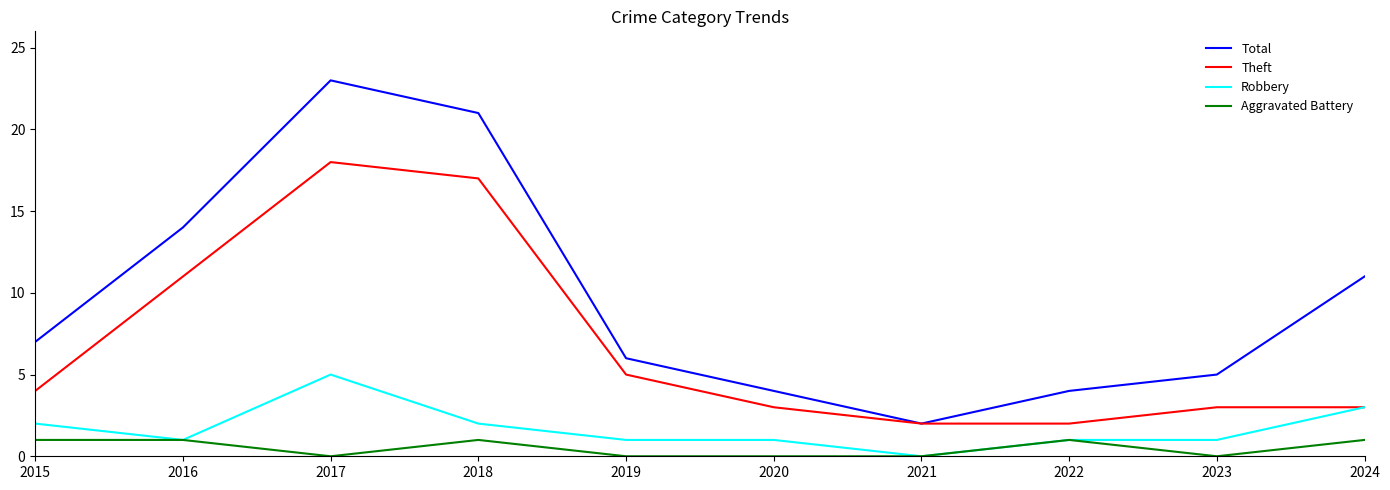

What is the spread (max minus min) of values at 2022?

3